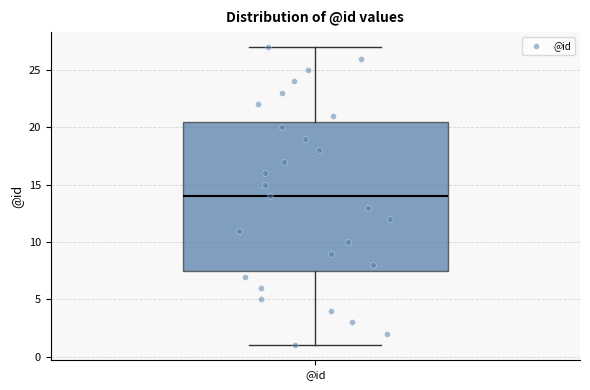

Where does the upper whisker of the box for @id end on the y-axis? The values are not printed on the chart, so give them approximately, as read against the axis.

27.0